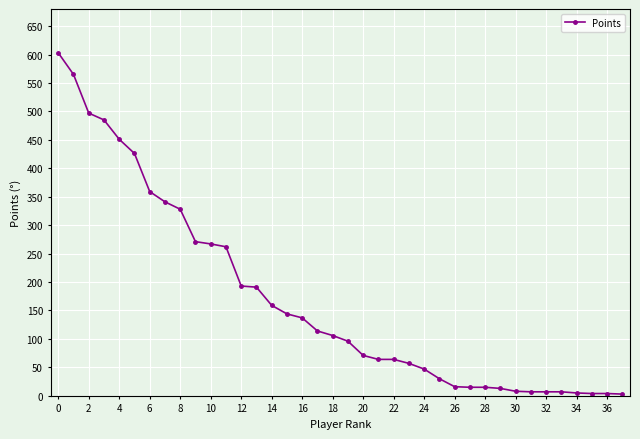

How many data points does each series have?

38